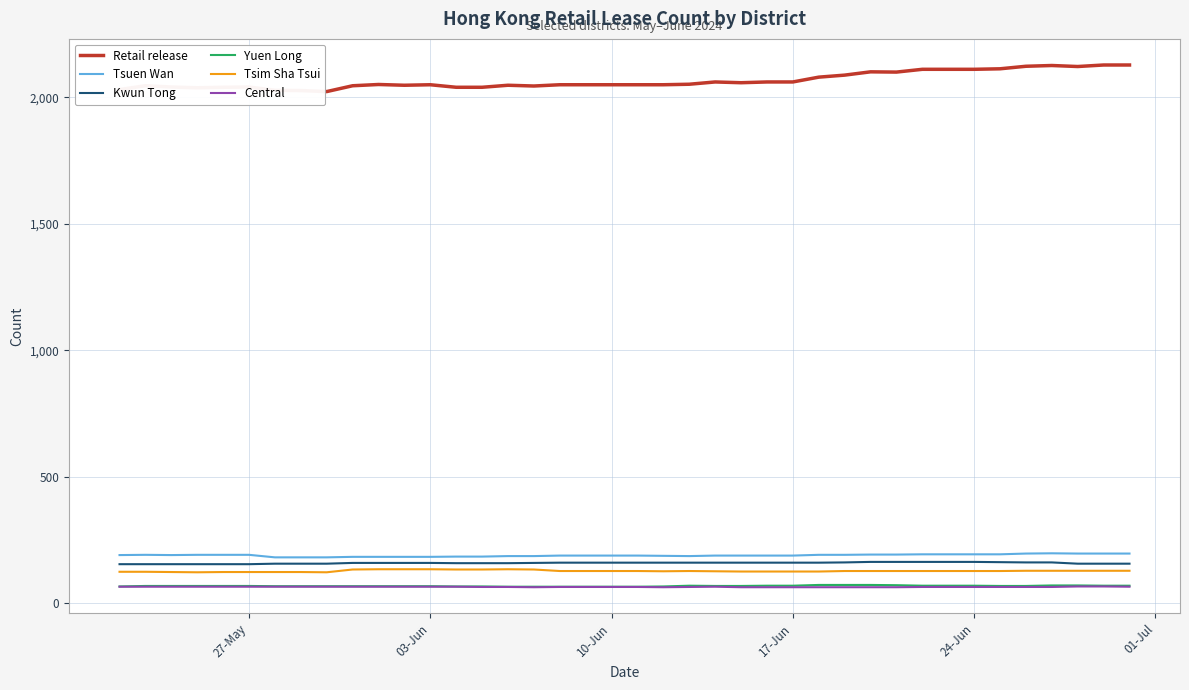

True or false: Yuen Long and Tsim Sha Tsui cross at least once.

False